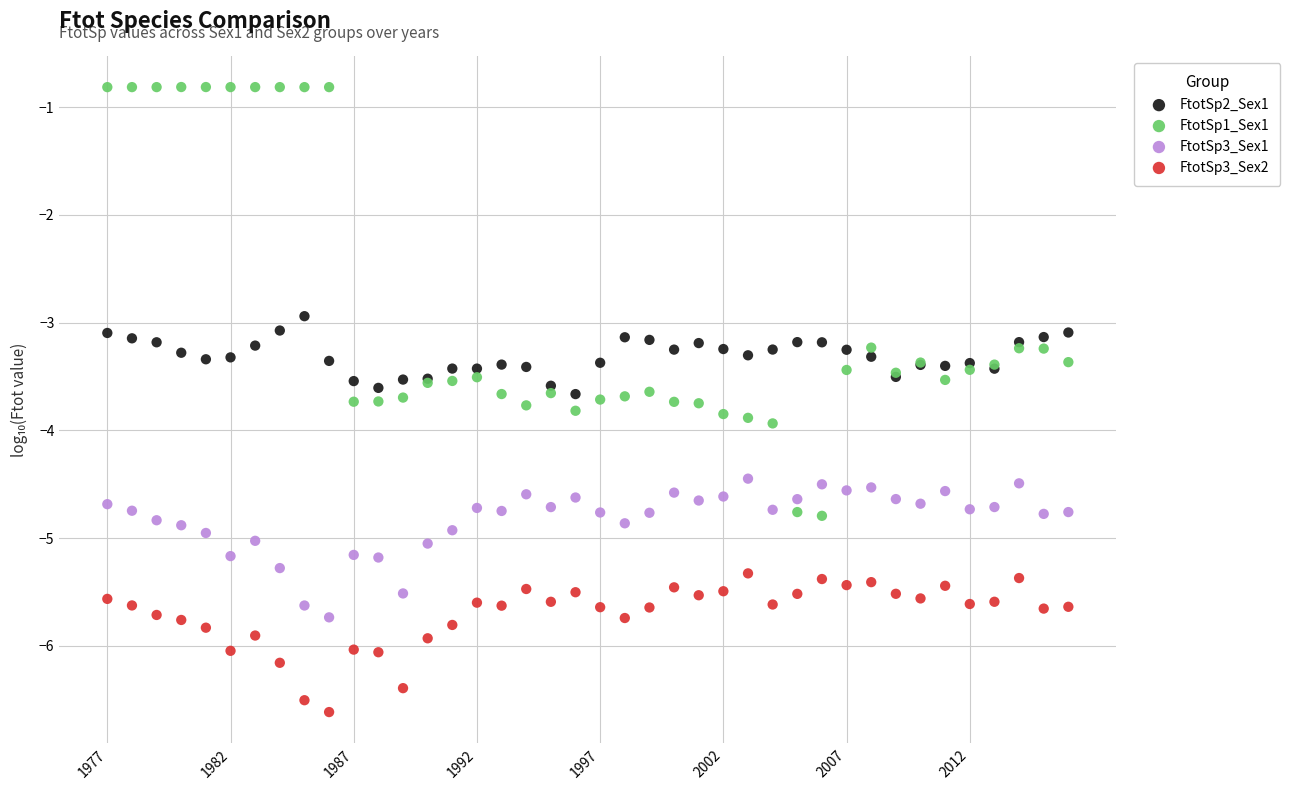

Which series reaches the maximum Y coordinate?

FtotSp1_Sex1